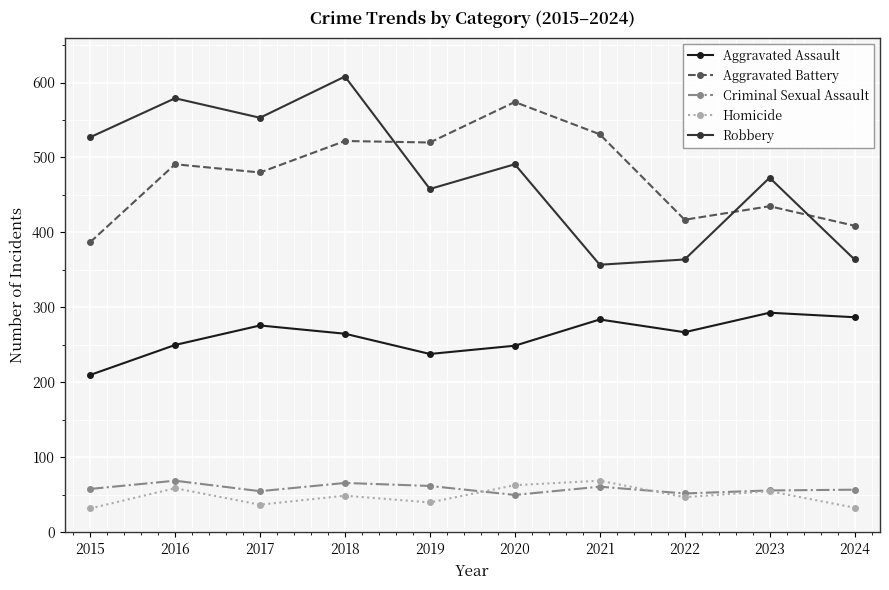

At which category is the sum across all series the highest?

2018